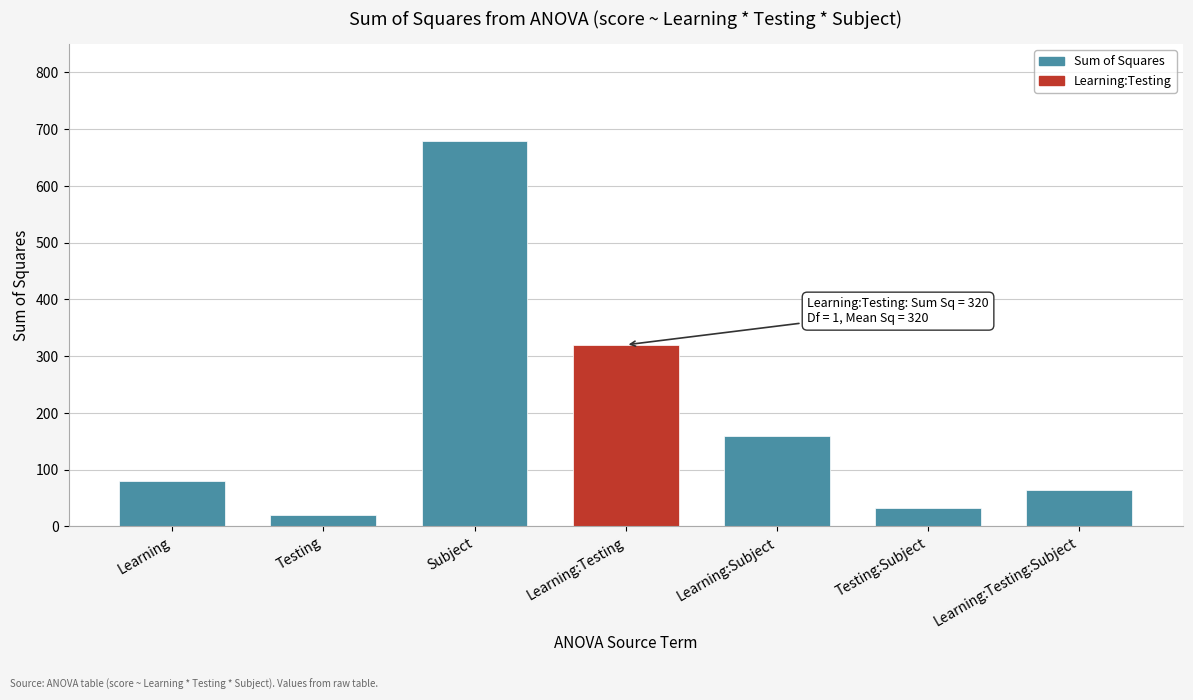

Reading left to right, what are all the values shown in this chart?

80	20	680	320	160	32	64